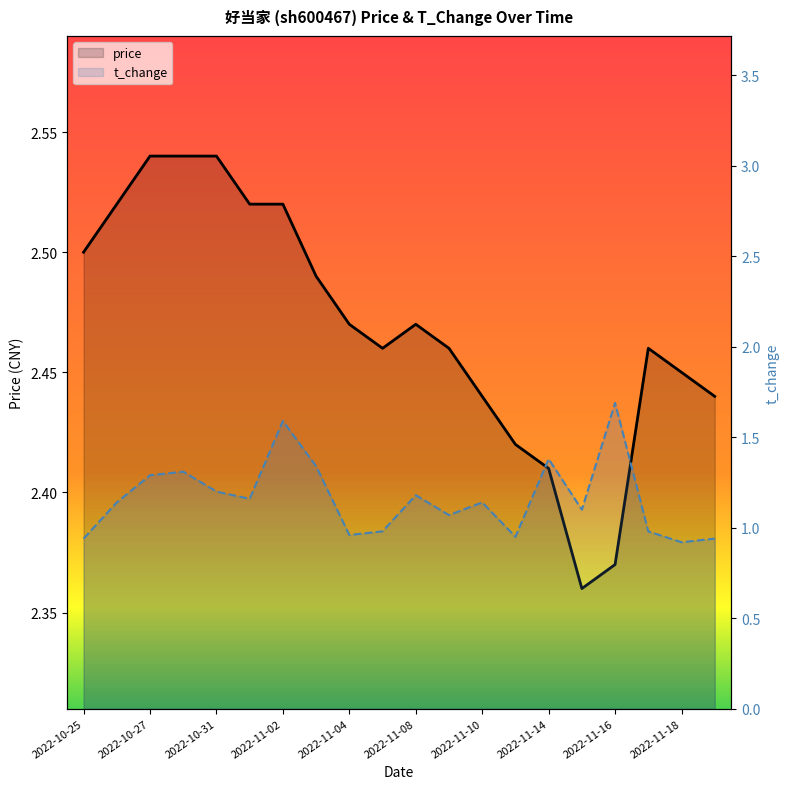

What is the label of the 19th point from the right?

2022-10-26